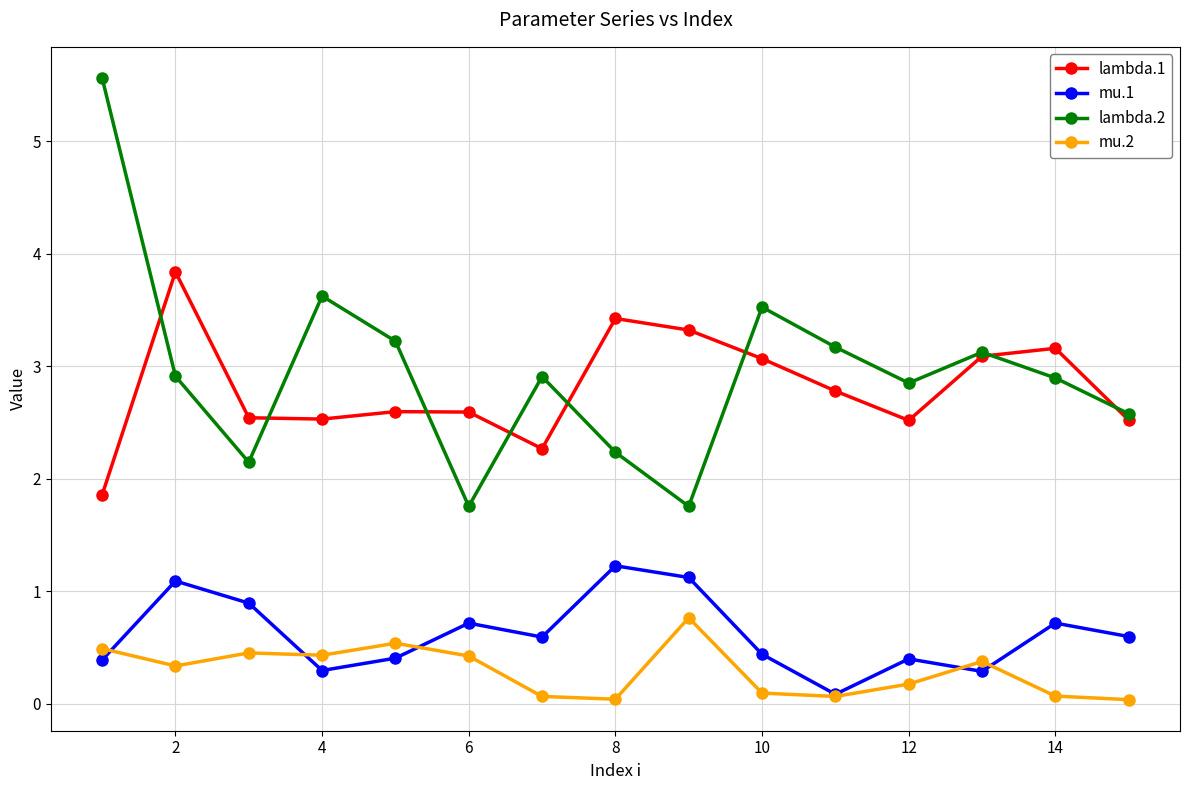

List the series in order of their peak value, highest first.

lambda.2, lambda.1, mu.1, mu.2